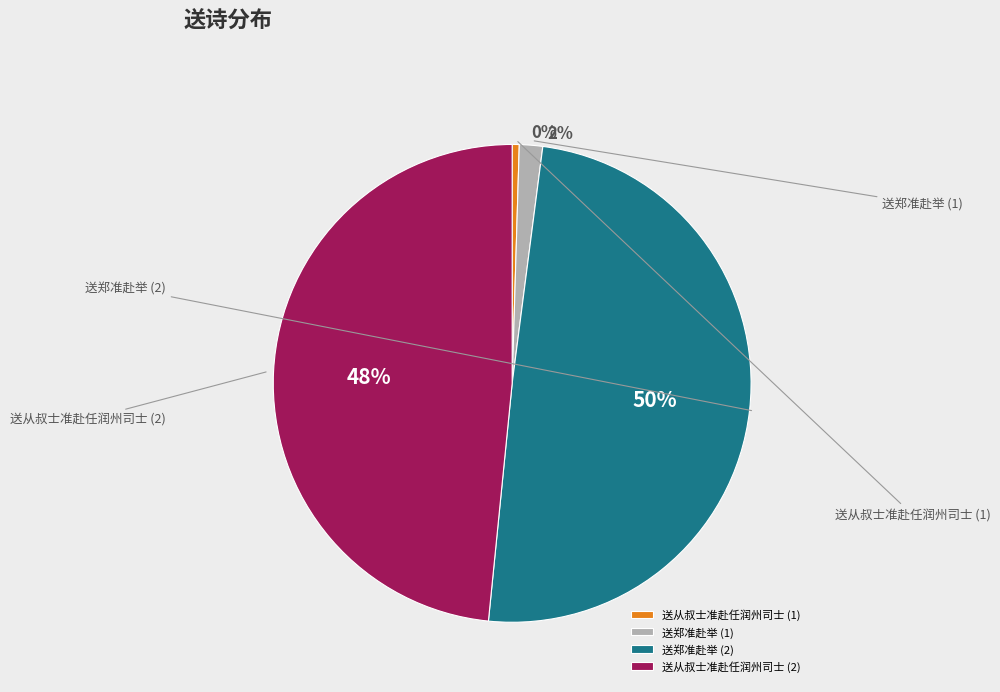

Do 送从叔士准赴任润州司士 and 送郑准赴举 together represent more than half of the pie?

Yes